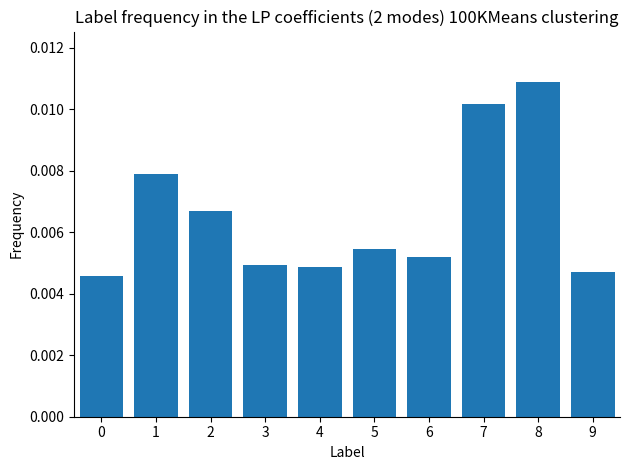

Which has a higher value, 6 or 7?

7